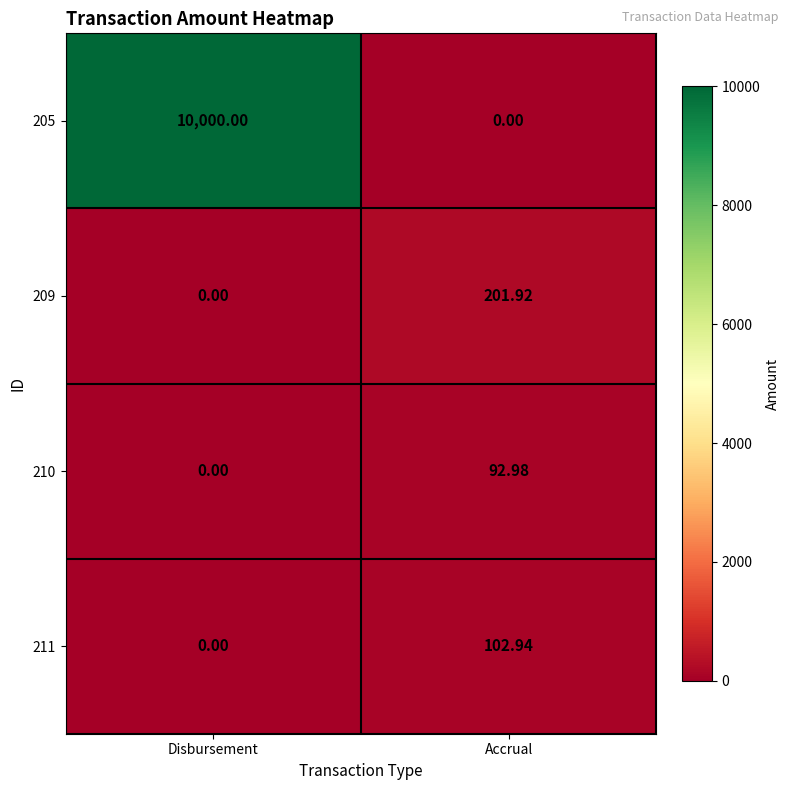

How many series are shown in this chart?

4